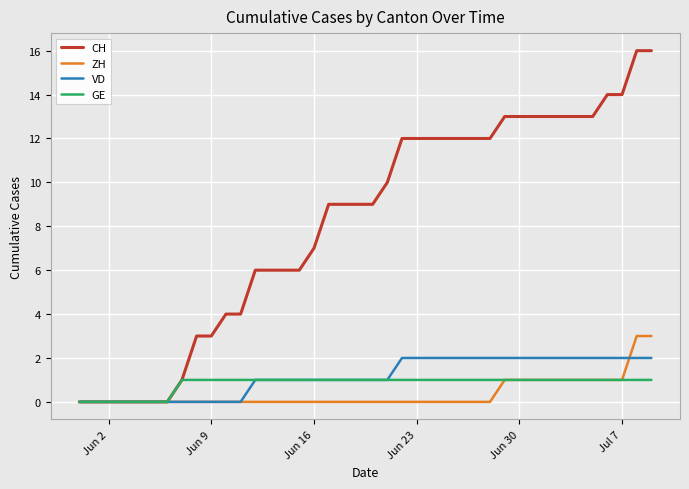

Does the chart display data point markers on the line(s)?

No